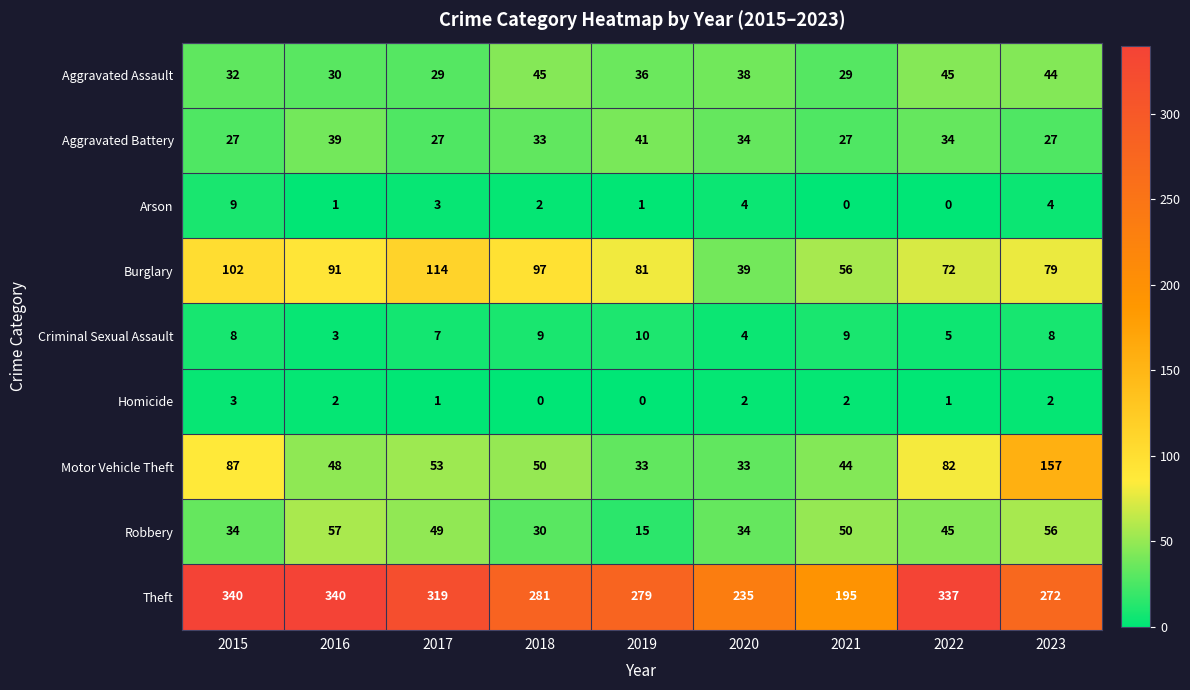

Which category has the highest value in the Burglary series?

2017